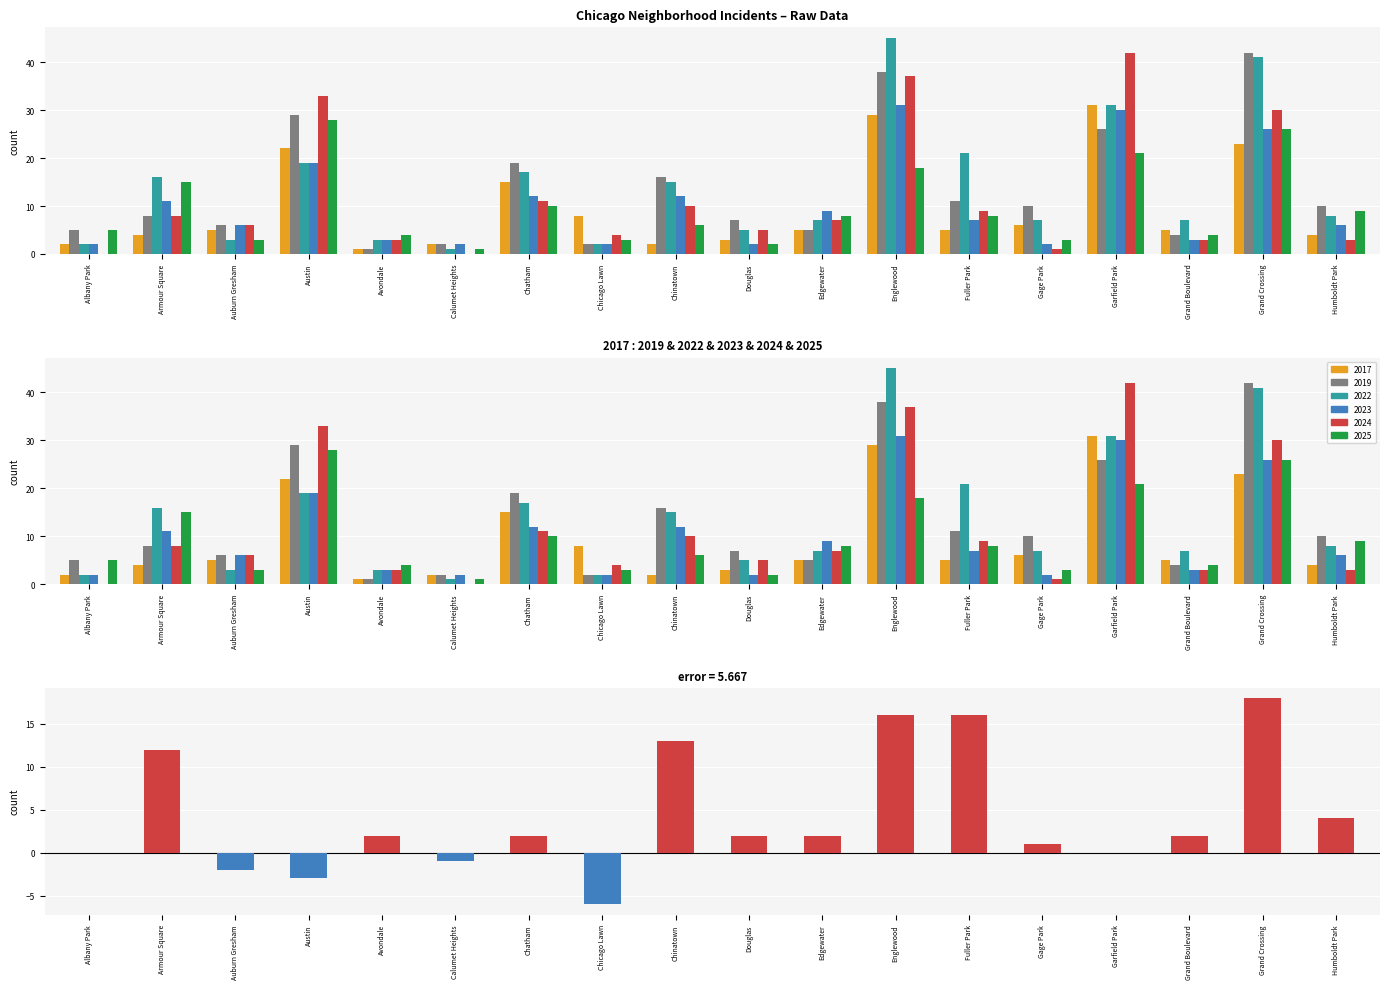

Is it true that the value at Chicago Lawn is -6?

True